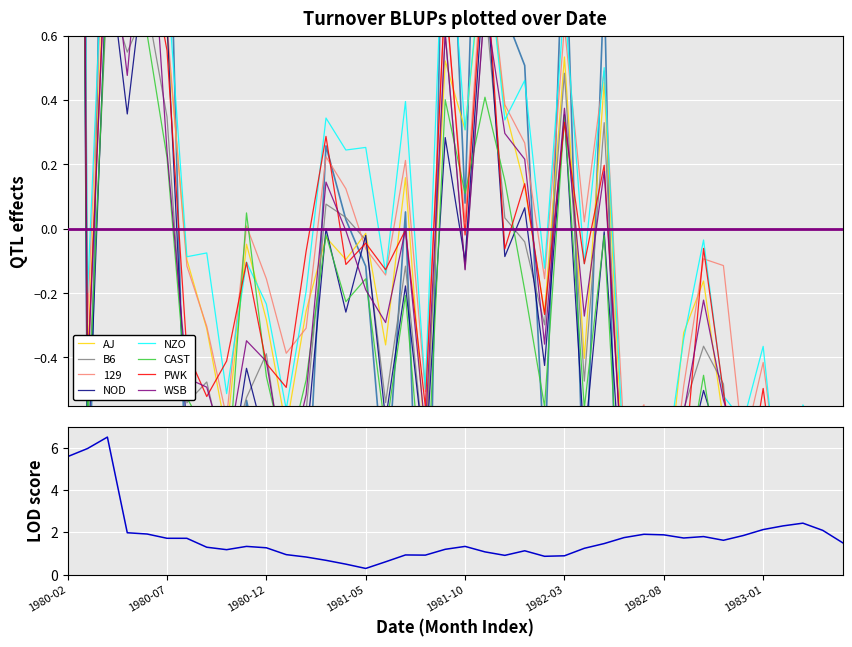

At which category does the chart reach its peak across all series?

1980-02